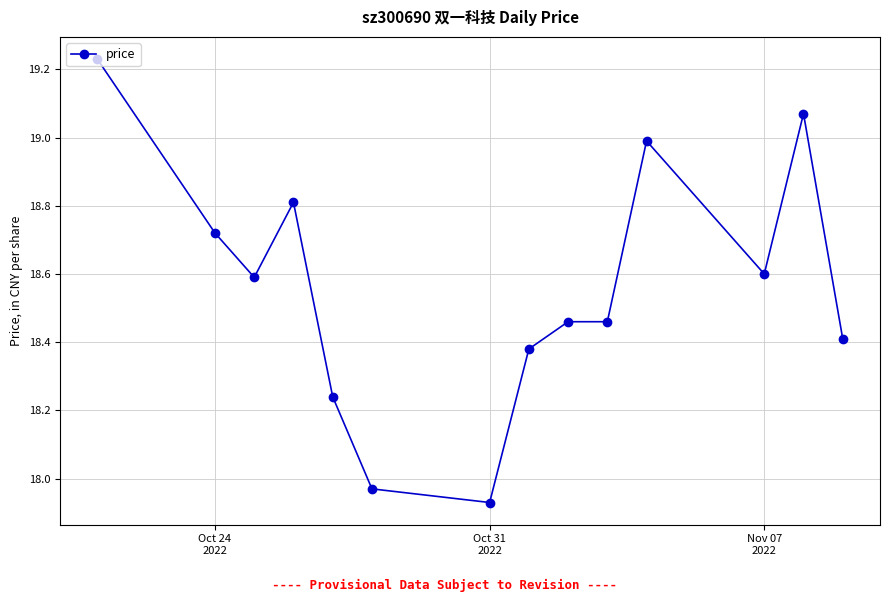

What is the sum of all values?

259.9